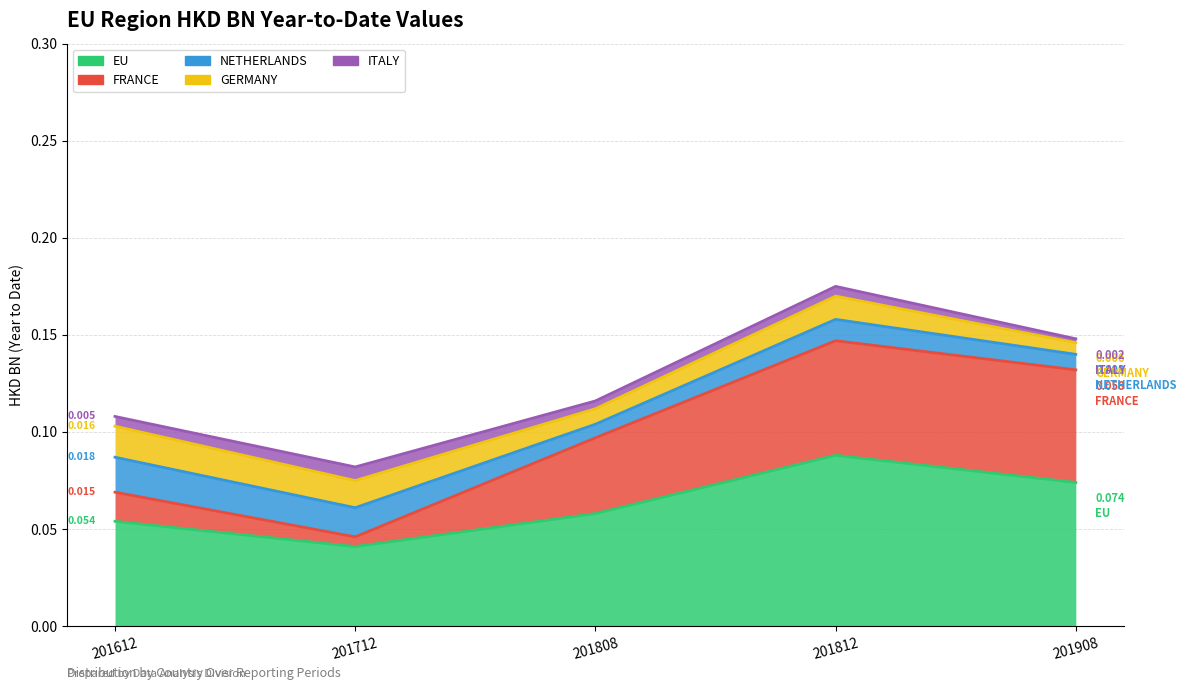

Which label corresponds to the smallest value in the chart?

201908